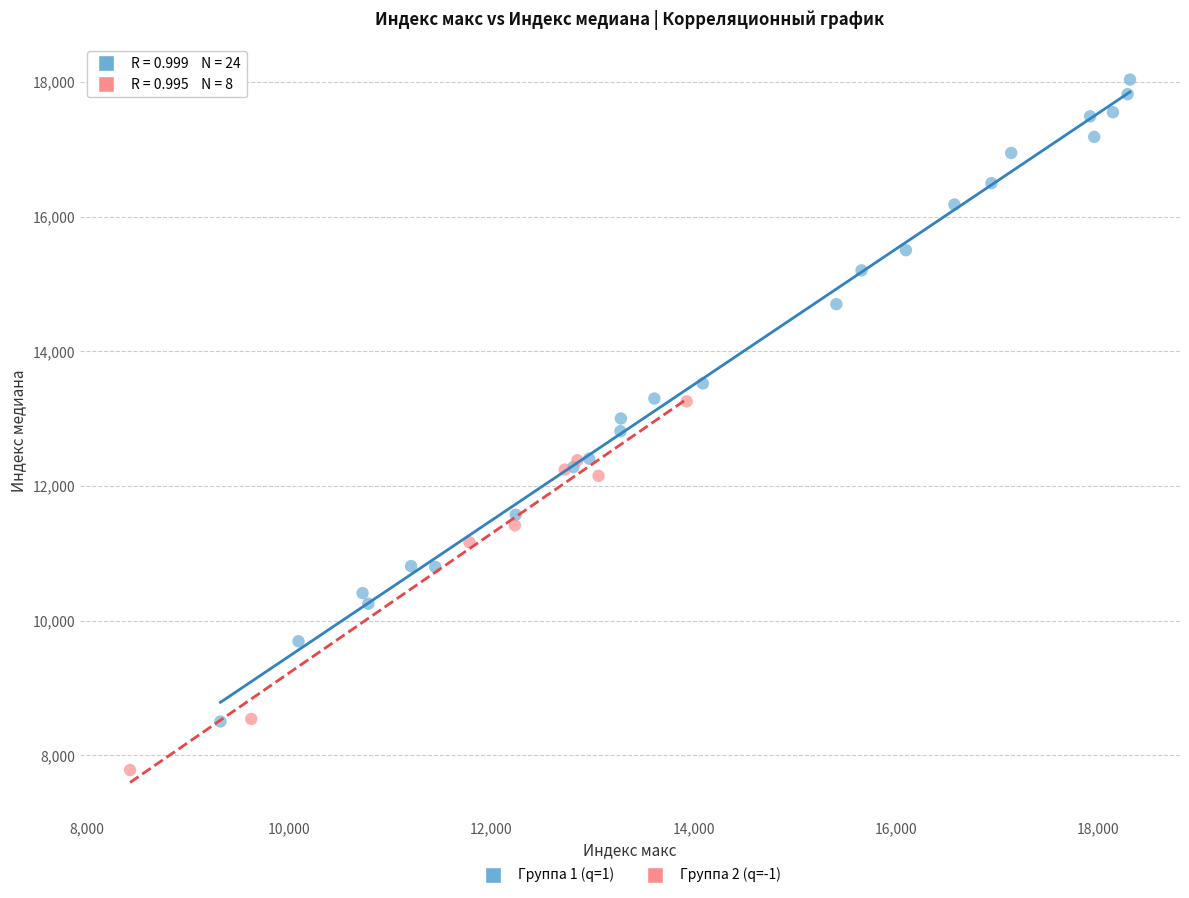

Which series contains the highest Y value?

Группа 1 (q=1)